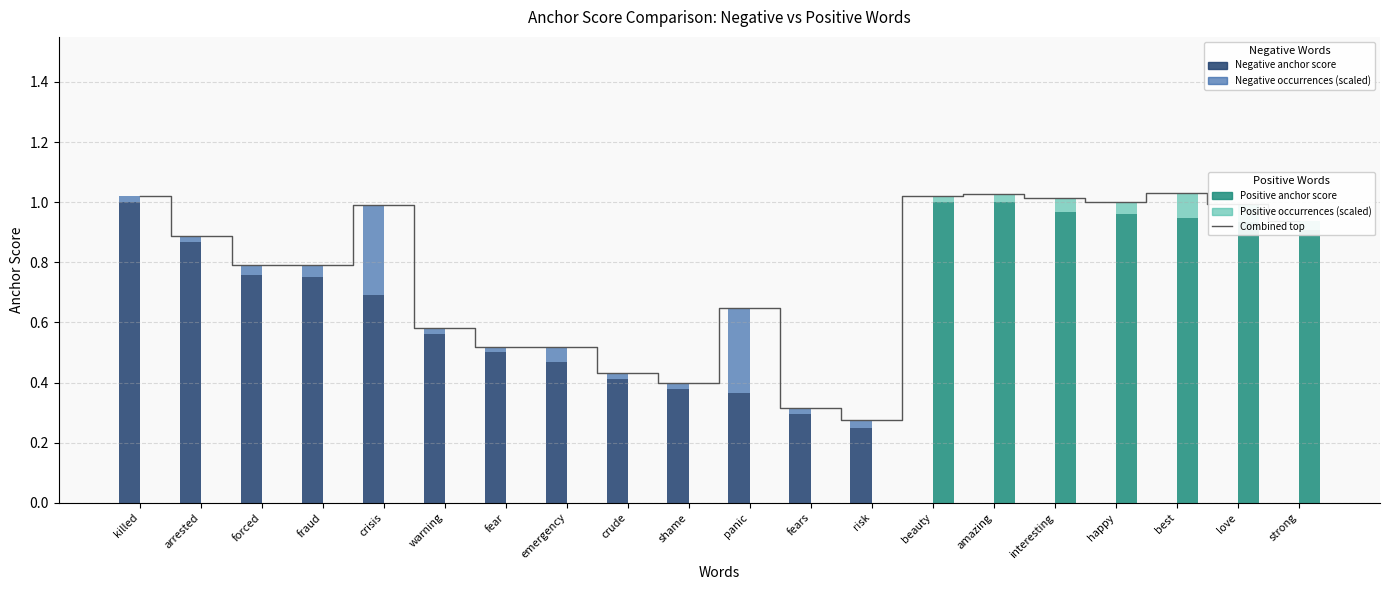

How many values in the Negative occurrences (scaled) series exceed 0?

13